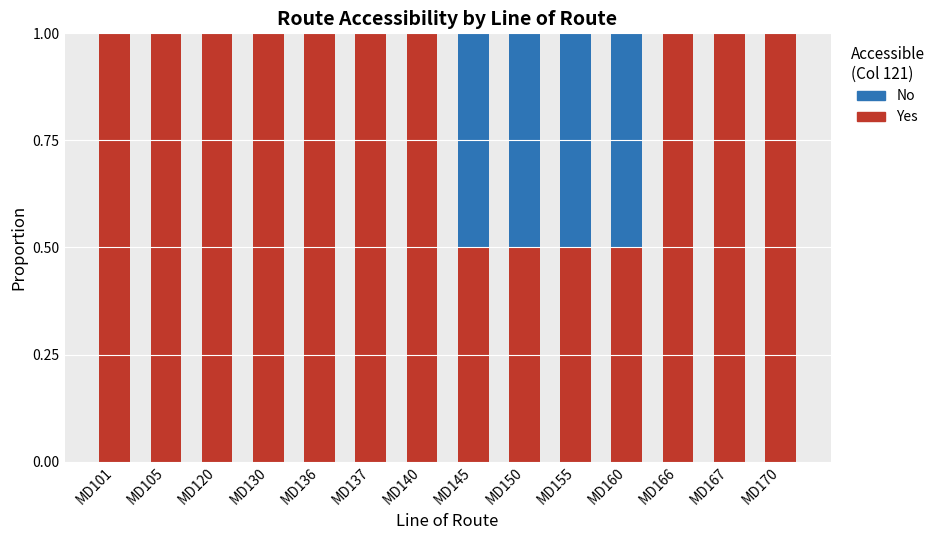

What is the sum of the Yes values at MD105 and MD130?

2.0